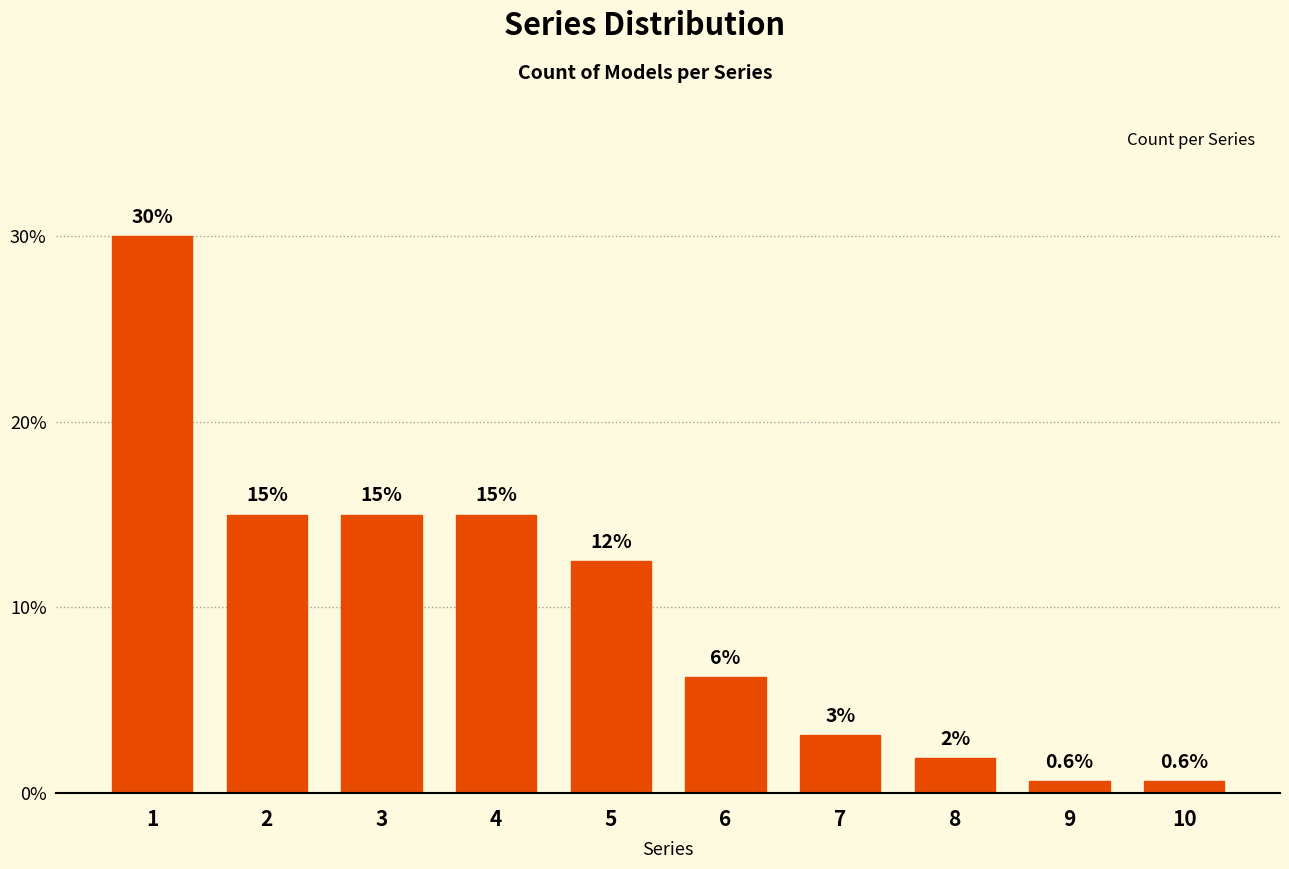

What is the greatest value displayed?

30.0